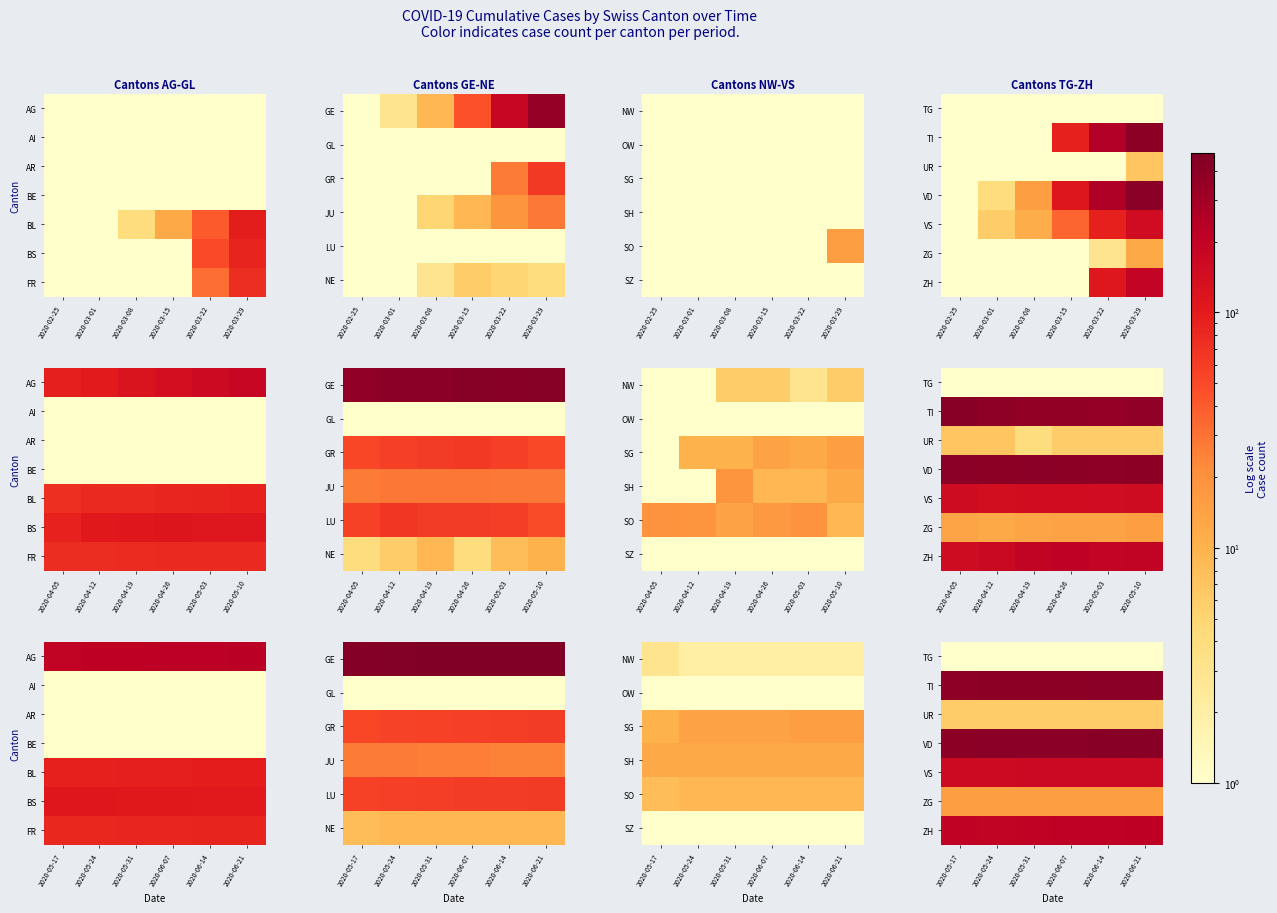

How many series are shown in this chart?

7